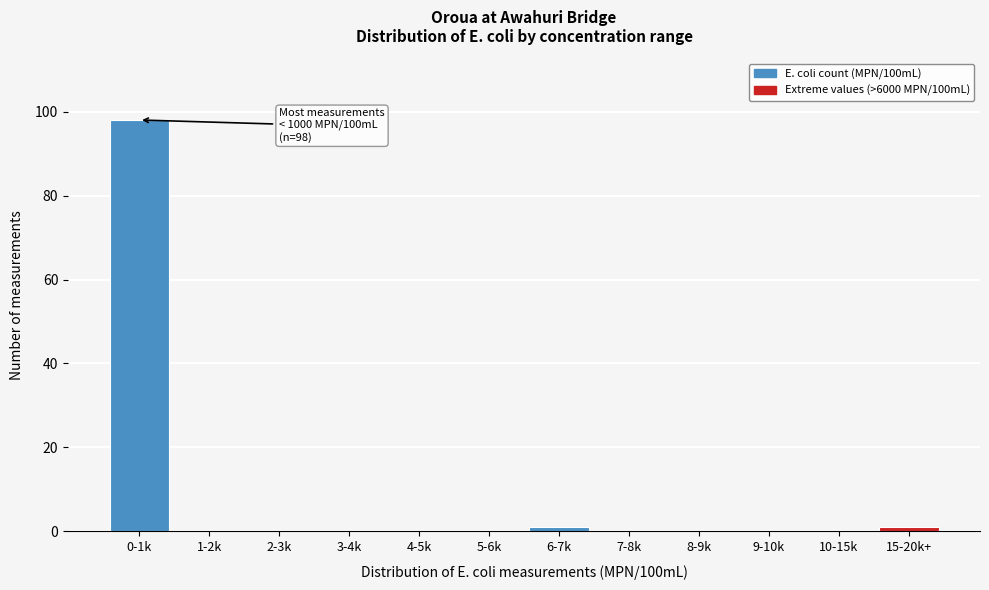

Reading left to right, transcribe all the data shown in this chart.

0-1k=98	1-2k=0	2-3k=0	3-4k=0	4-5k=0	5-6k=0	6-7k=1	7-8k=0	8-9k=0	9-10k=0	10-15k=0	15-20k+=1